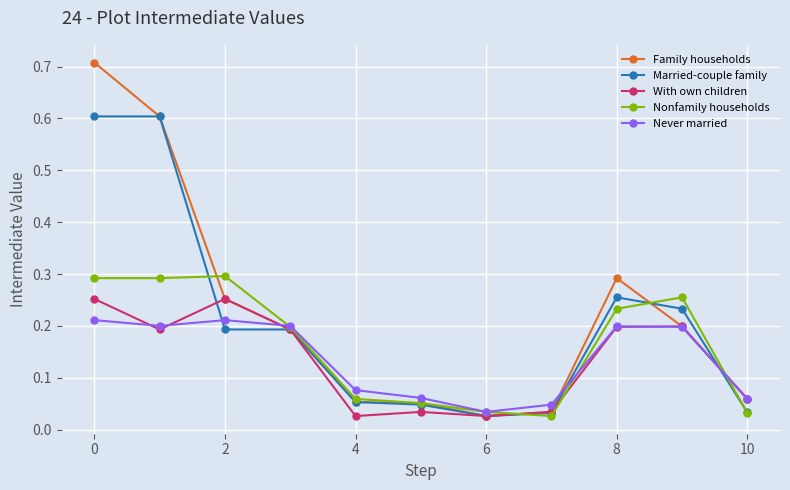

At how many categories does at least one series exceed 0?

11